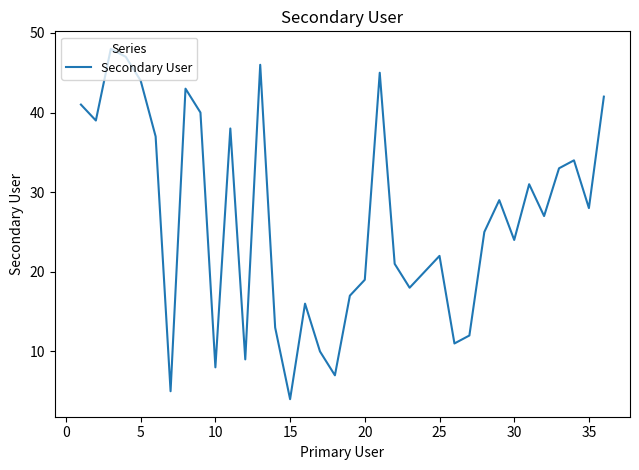

What is the maximum value shown in the chart?

48